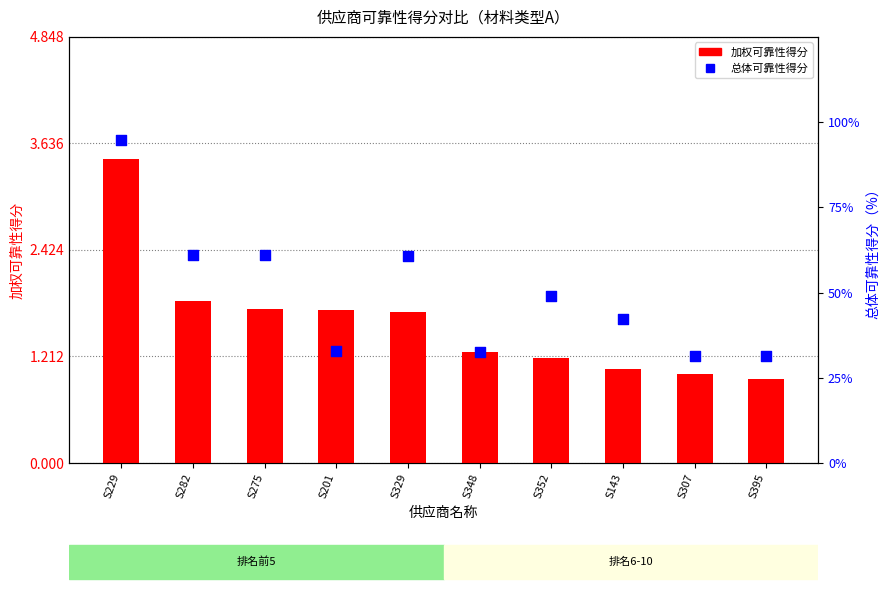

Which series has the largest Y range (max minus min)?

总体可靠性得分